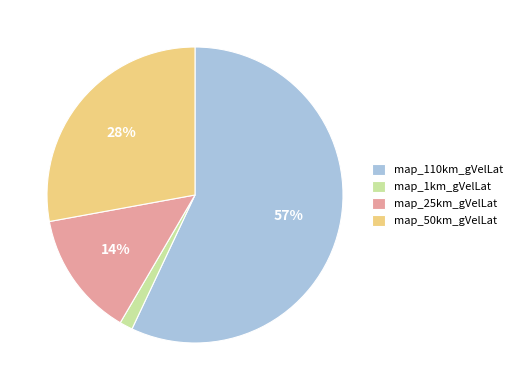

How many segments does this pie chart have?

4